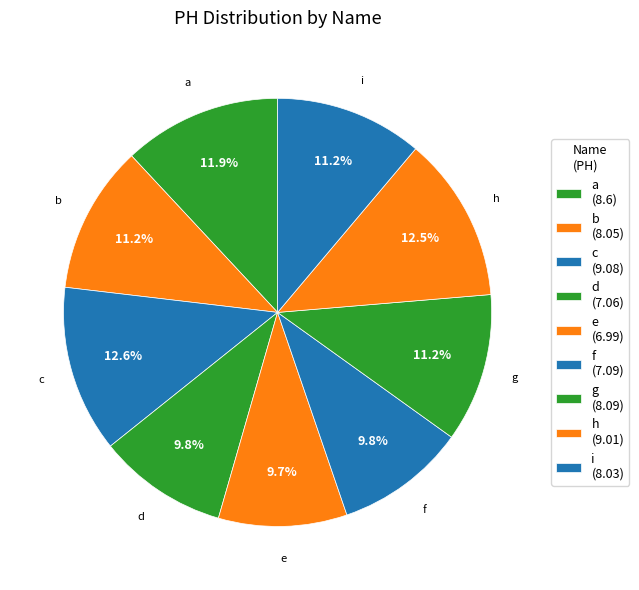

Count the number of slices in the pie.

9